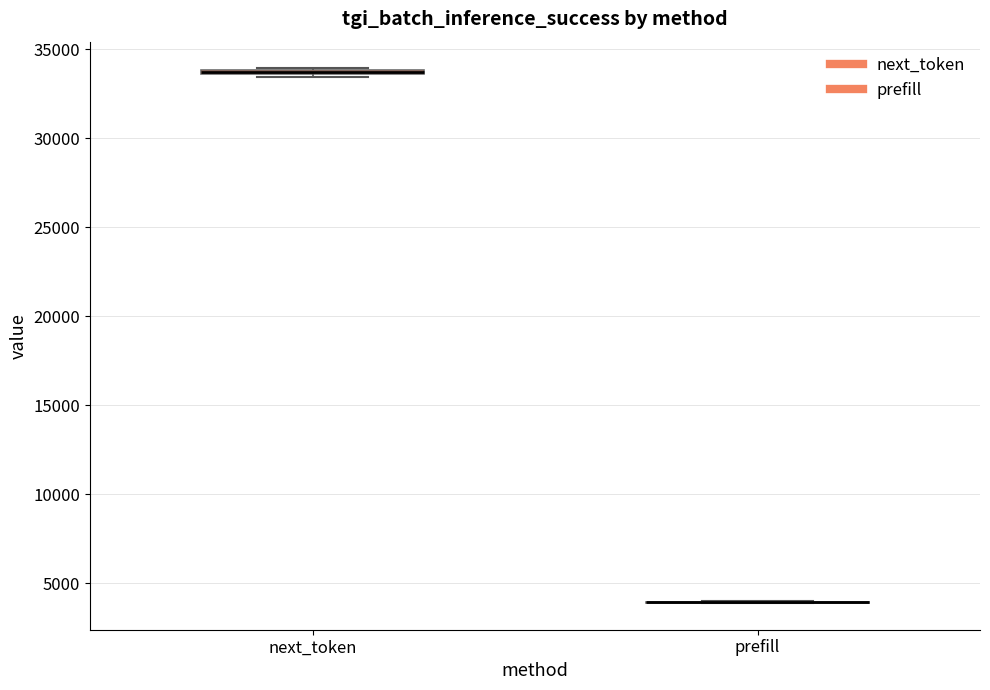

Where is the upper edge of the box for next_token on the y-axis? The values are not printed on the chart, so give them approximately, as read against the axis.

34000